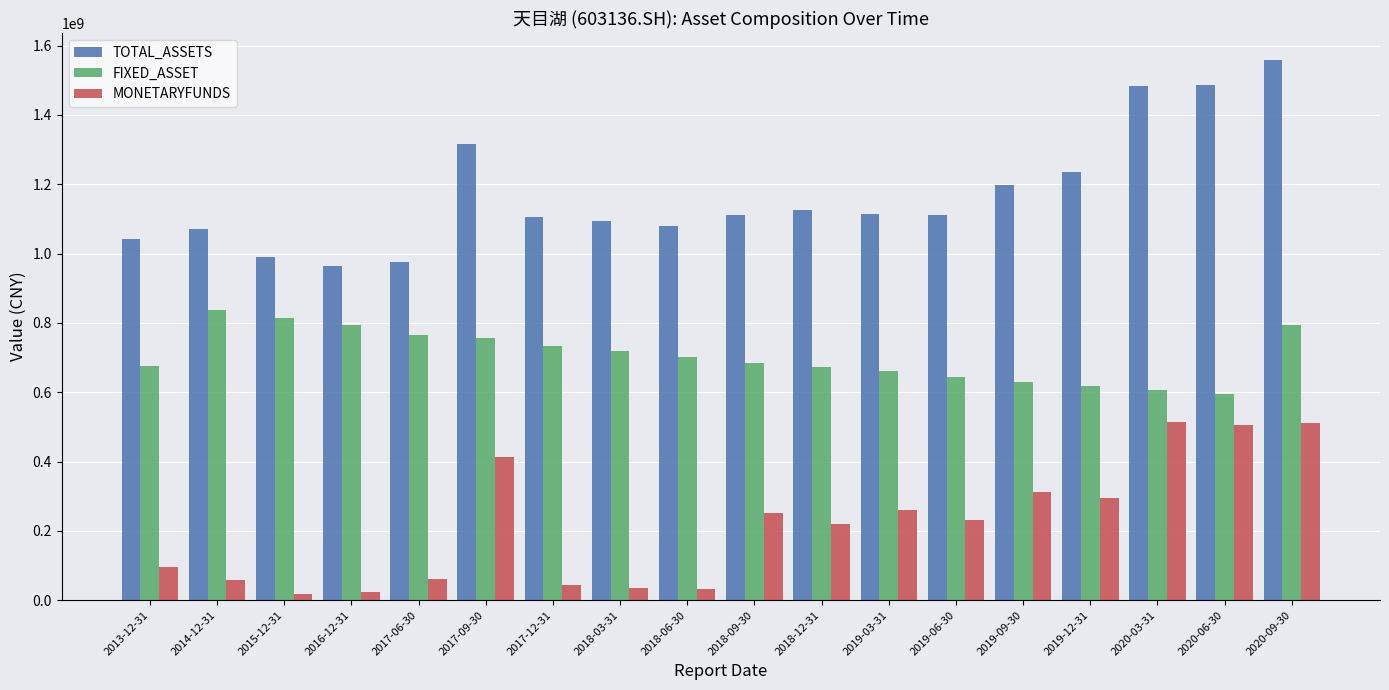

What is the label of the 11th bar from the right?

2018-03-31